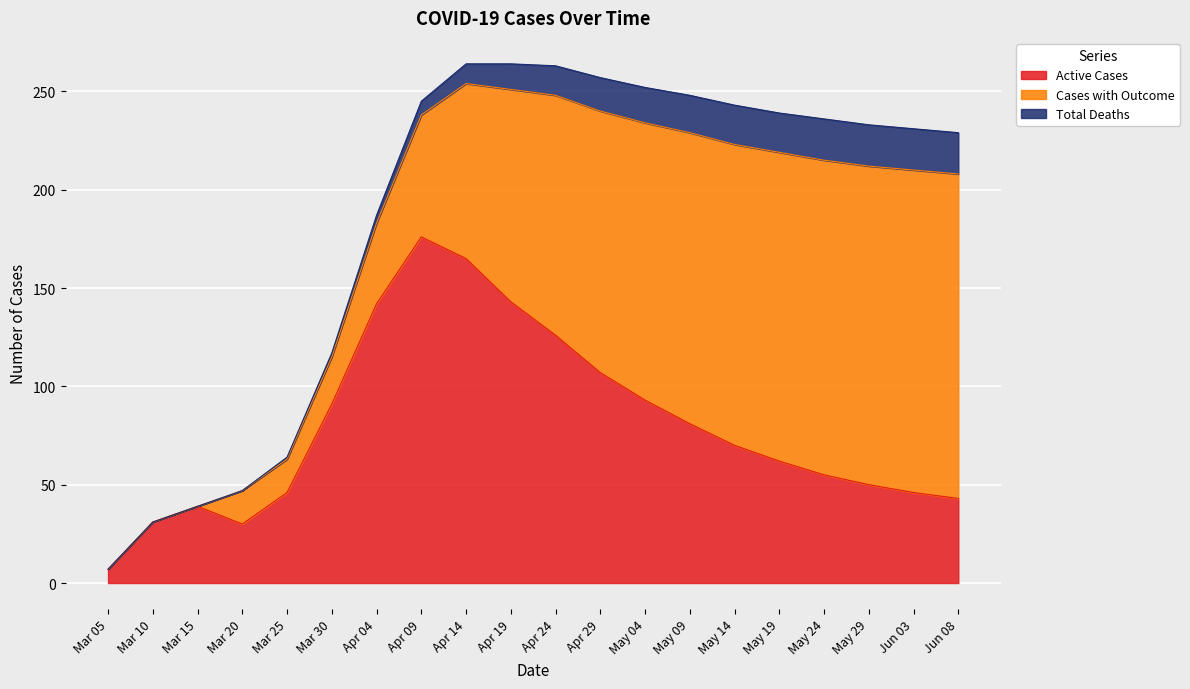

What is the spread (max minus min) of values at Mar 05?

7